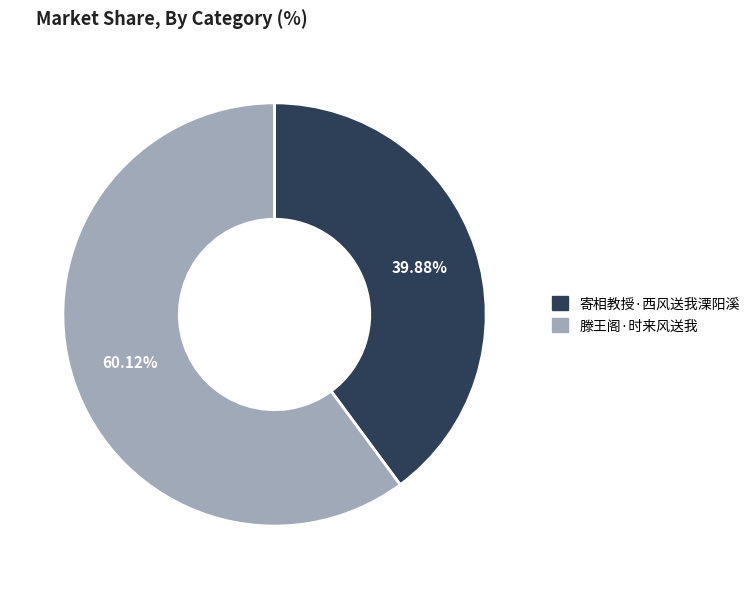

What is the ratio of the value at 滕王阁·时来风送我 to the value at 寄相教授·西风送我溧阳溪?

1.5